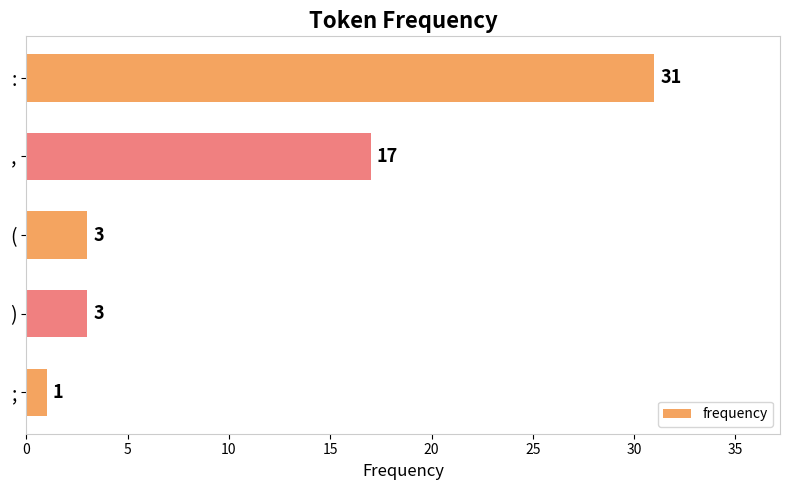

Reading top to bottom, list all the values displayed in this chart.

:=31	,=17	(=3	)=3	;=1